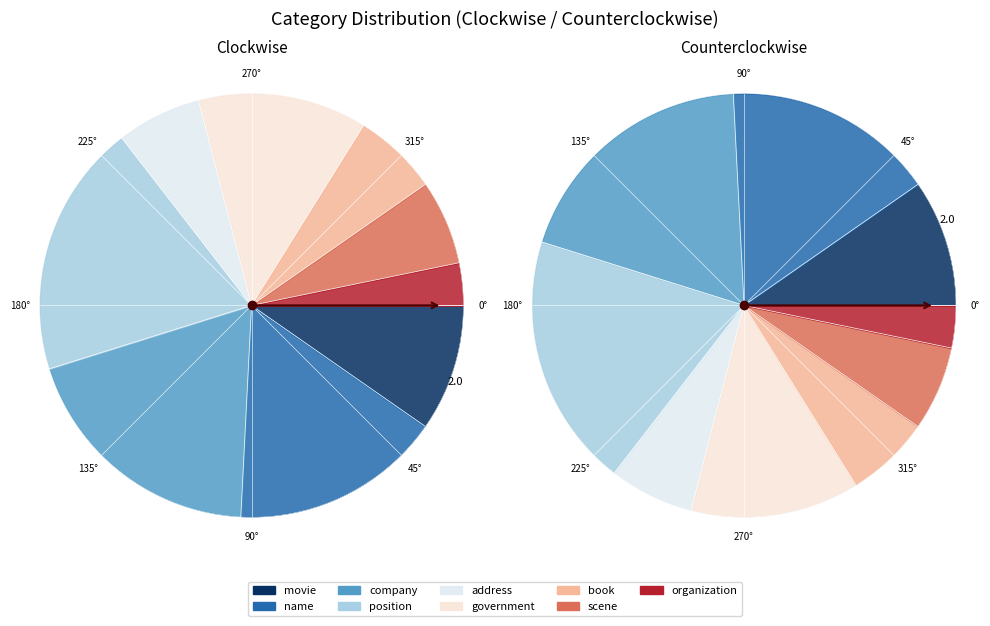

Which has a higher value, name or movie?

name